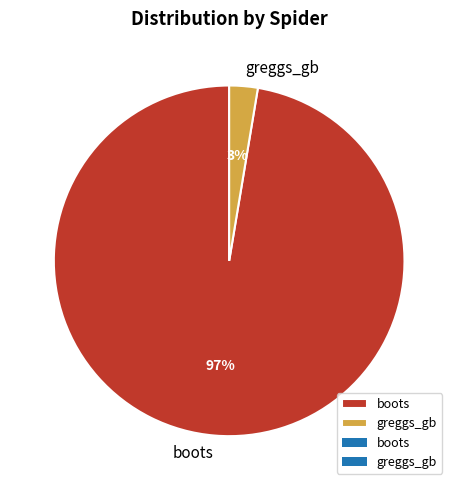

What percentage is the boots slice, to the nearest percent?

97%